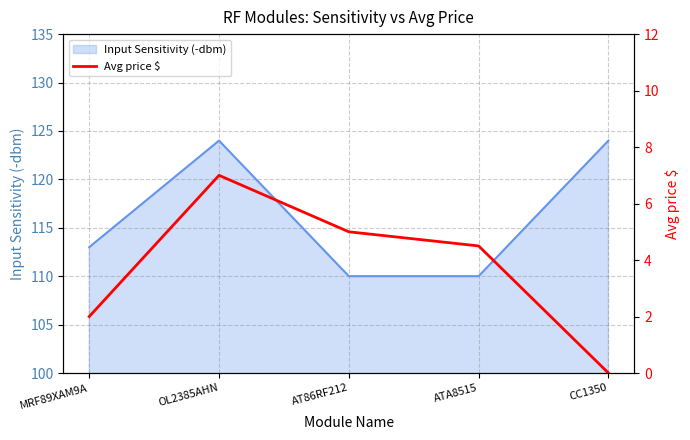

Is it true that Input Sensitivity (-dbm) equals 165 at CC1350?

False